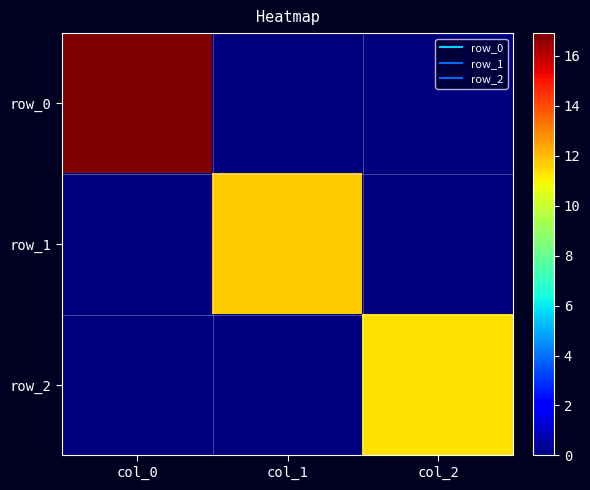

What is the difference between the highest and lowest values at col_2?

11.3